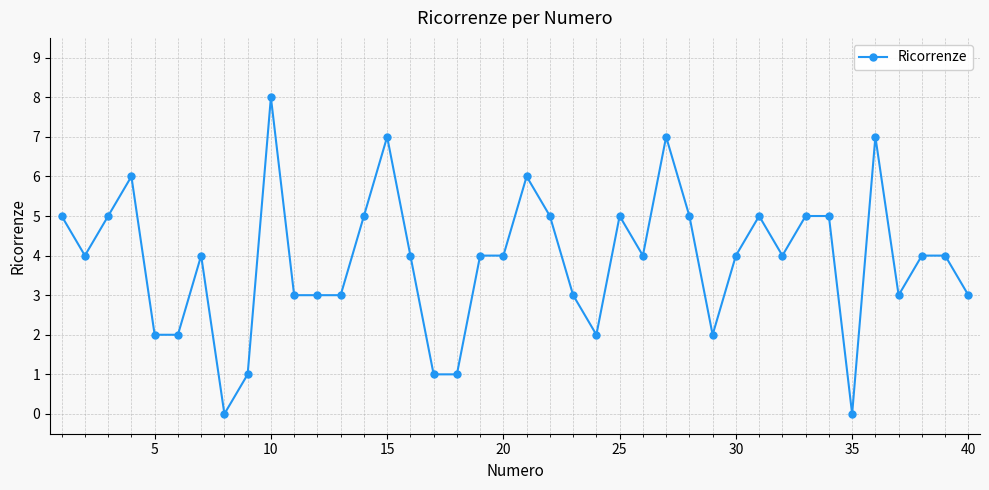

How many values are between 3 and 5?

25